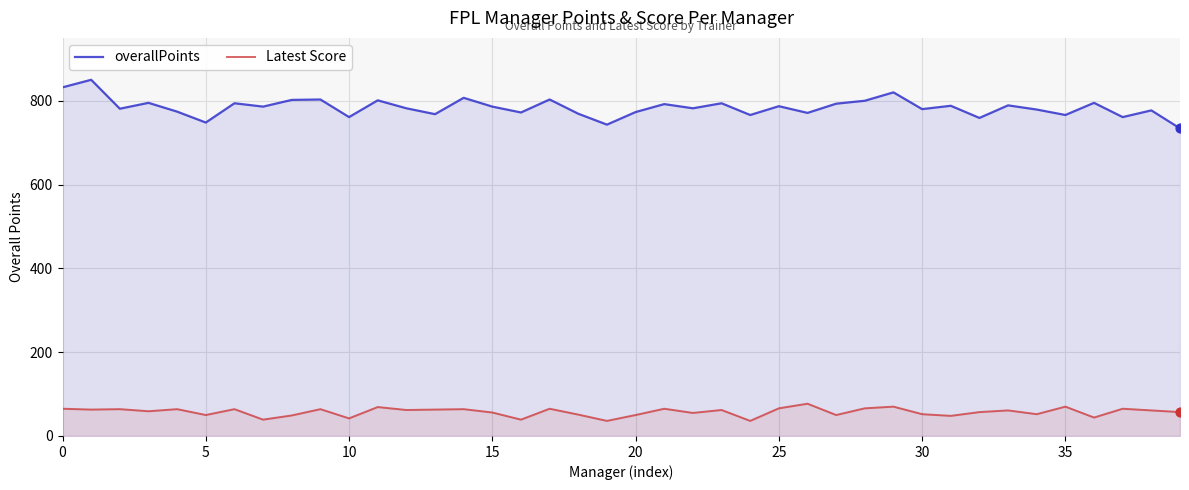

Which series reaches the maximum Y coordinate?

overallPoints